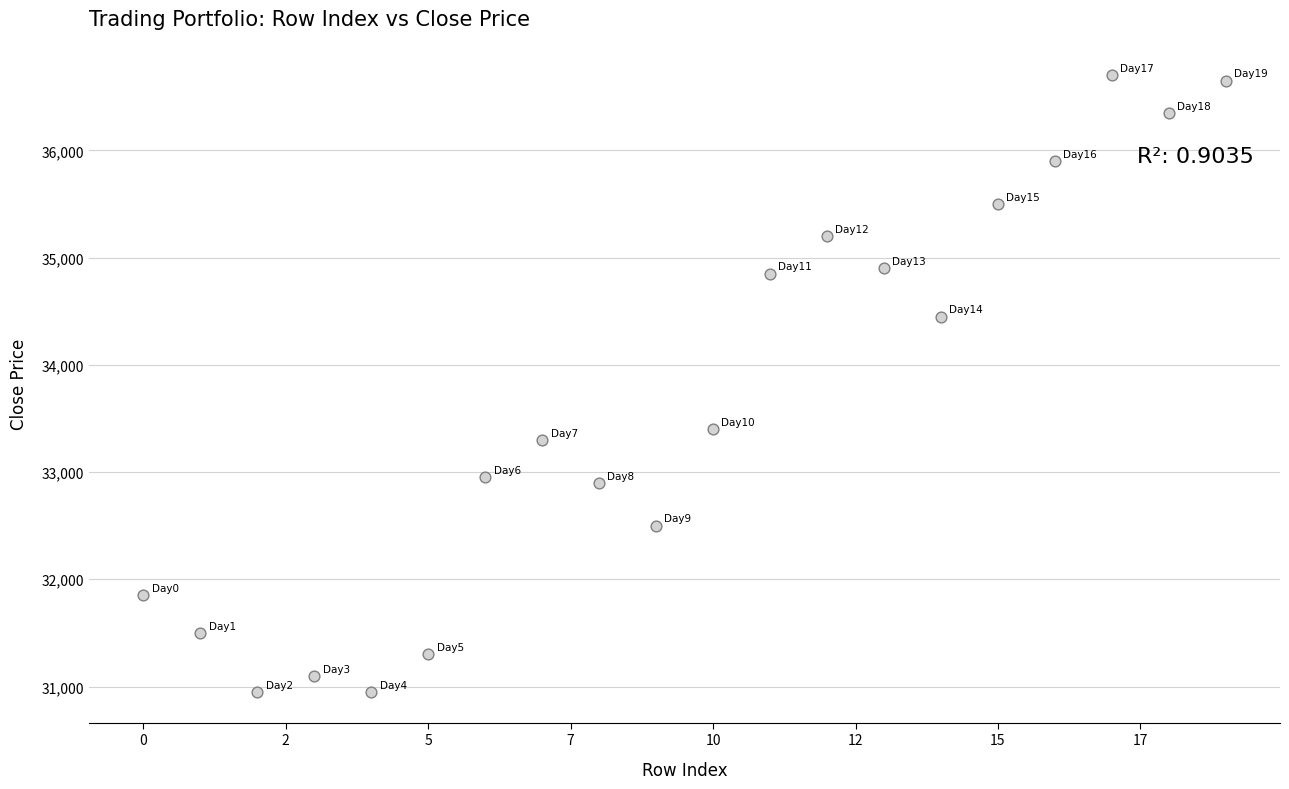

What Y value in the scatter plot is closest to 33825?

33400